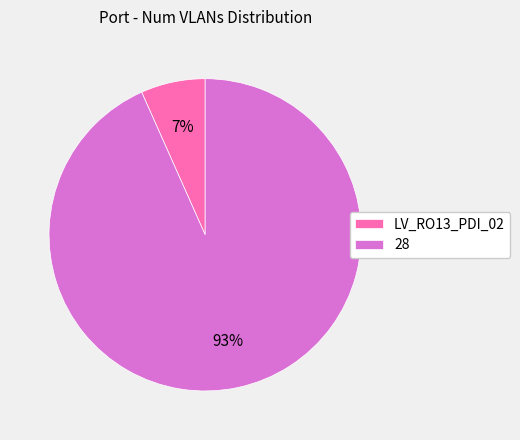

Rank the categories by value from lowest to highest.

LV_RO13_PDI_02, 28